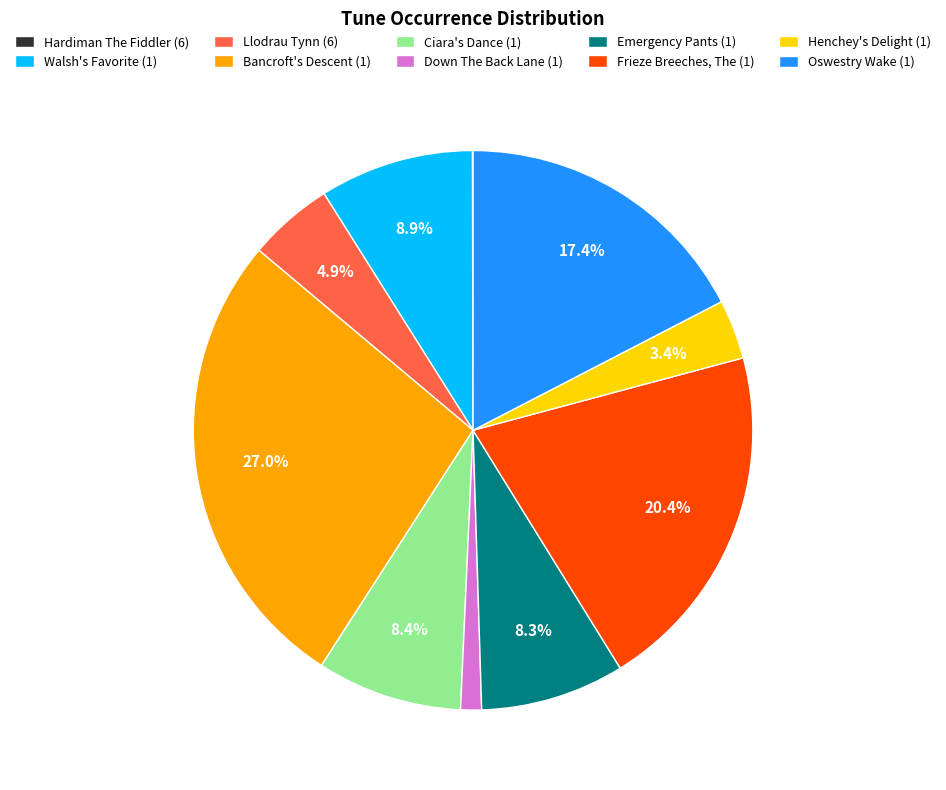

What is the total percentage of Ciara's Dance (1) and Bancroft's Descent (1)?

35.4%